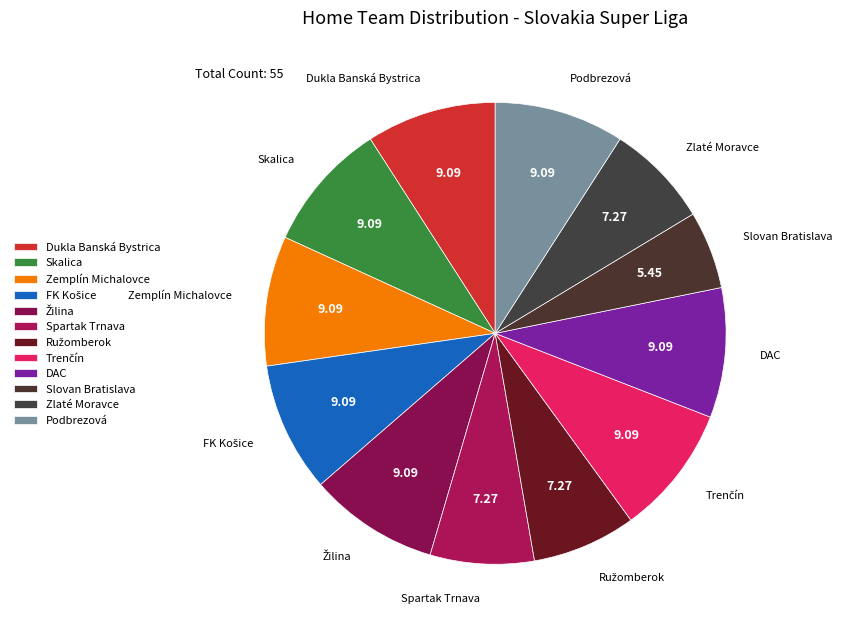

How many segments does this pie chart have?

12